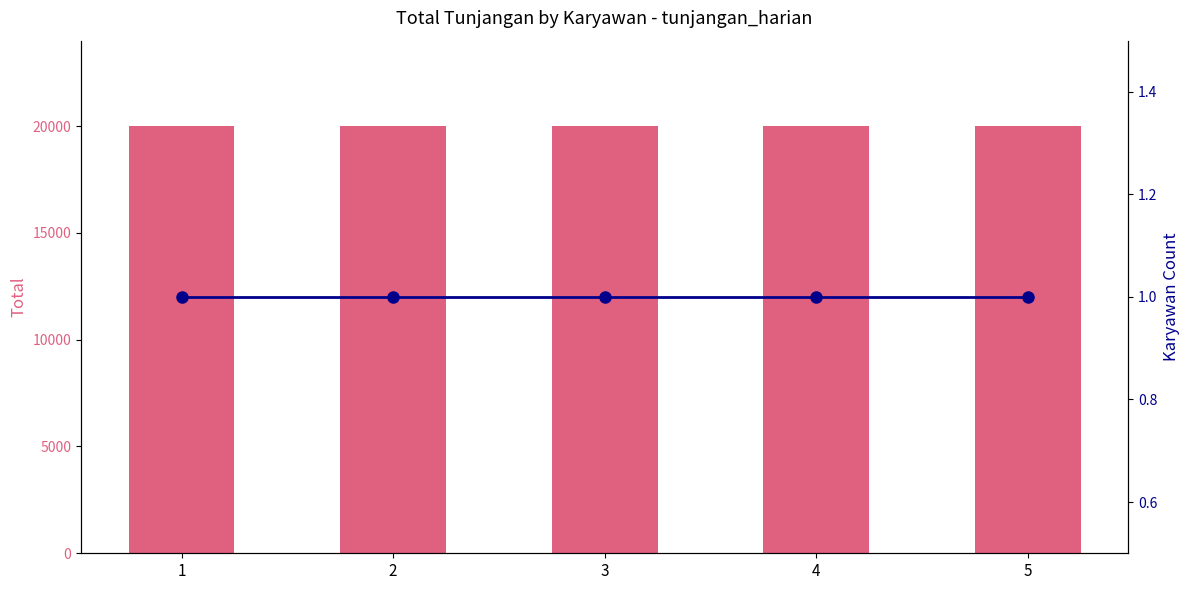

Which series has the largest total across all categories?

Total